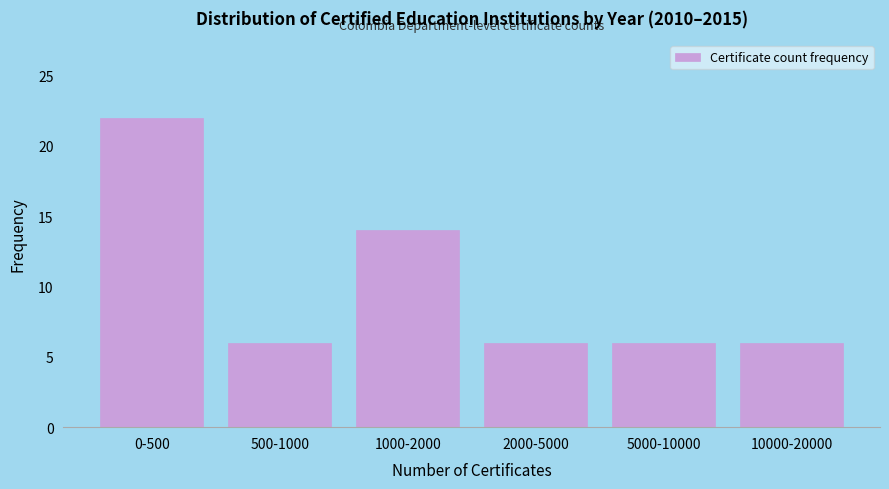

Reading left to right, list all the values displayed in this chart.

22	6	14	6	6	6